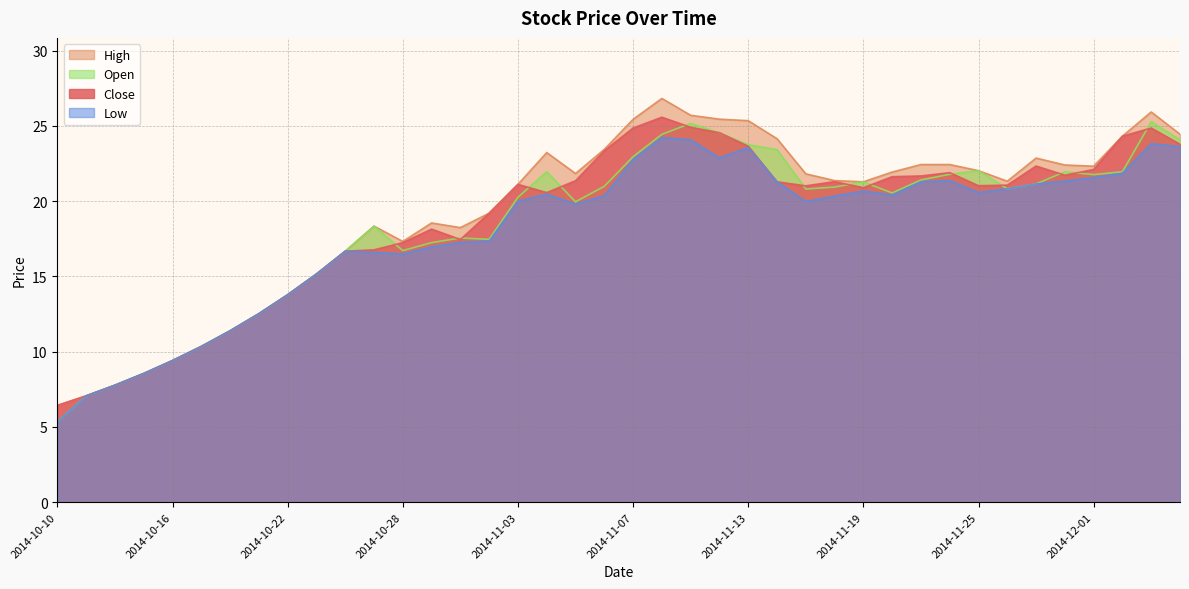

How many interior local valleys does the high series have?

6